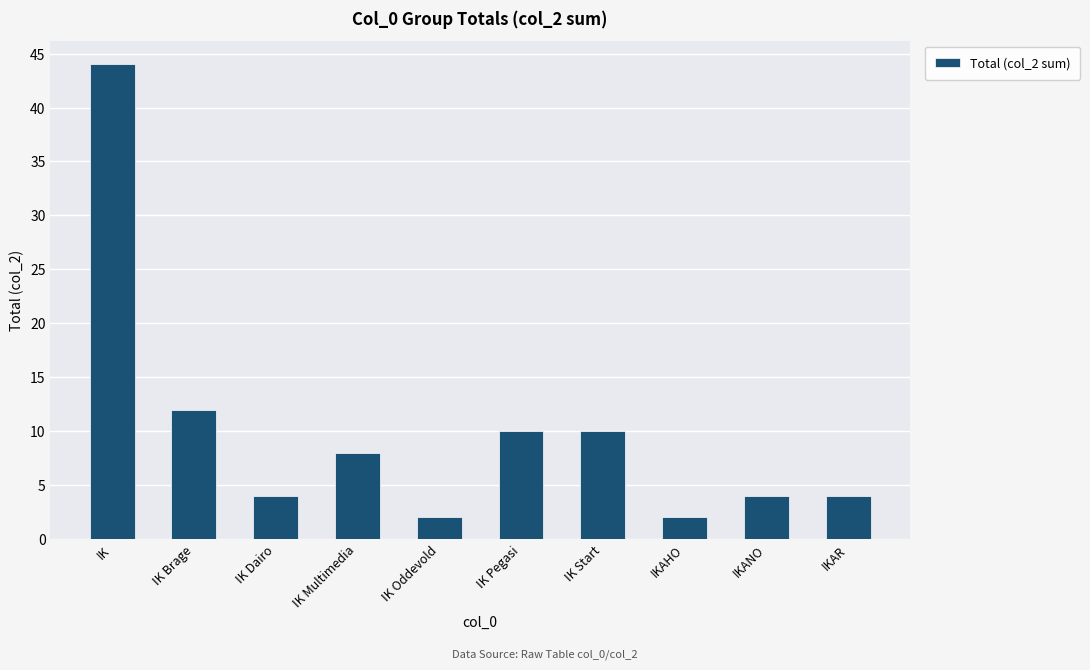

Where does the data first go above 8?

IK